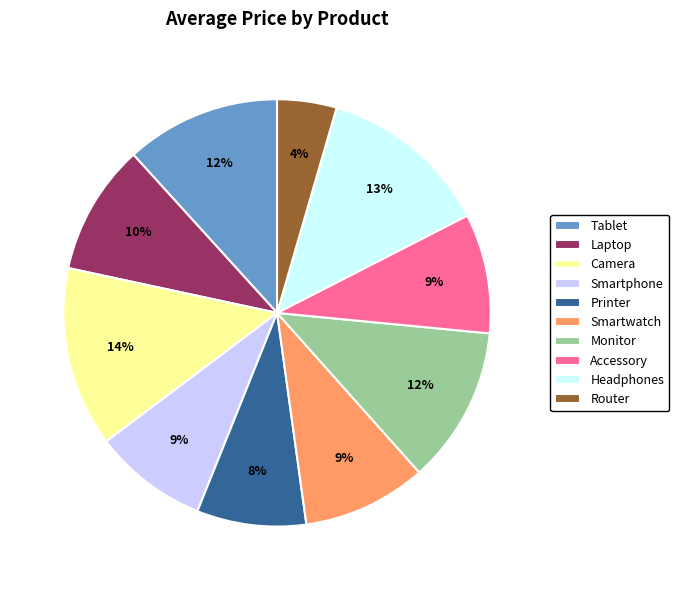

How many segments does this pie chart have?

10